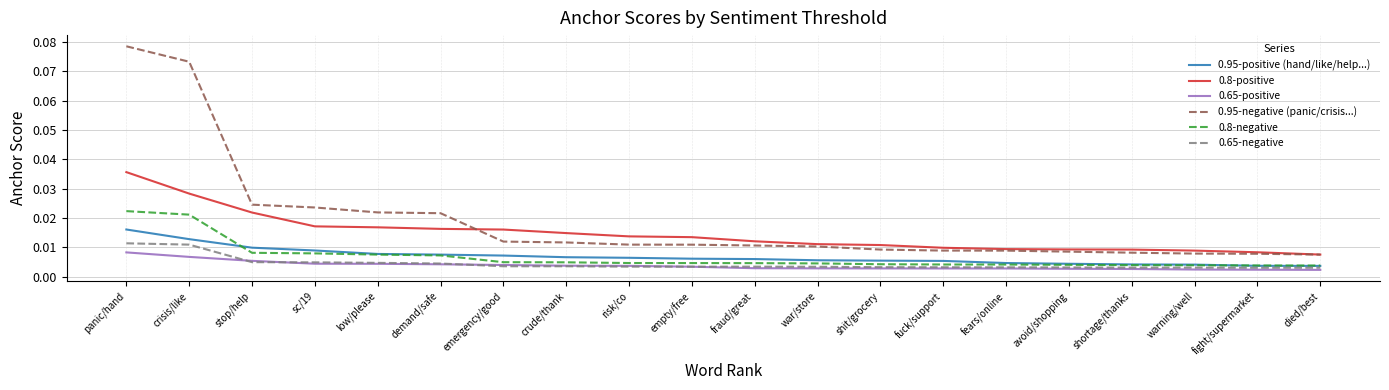

How many lines are shown in the chart?

6